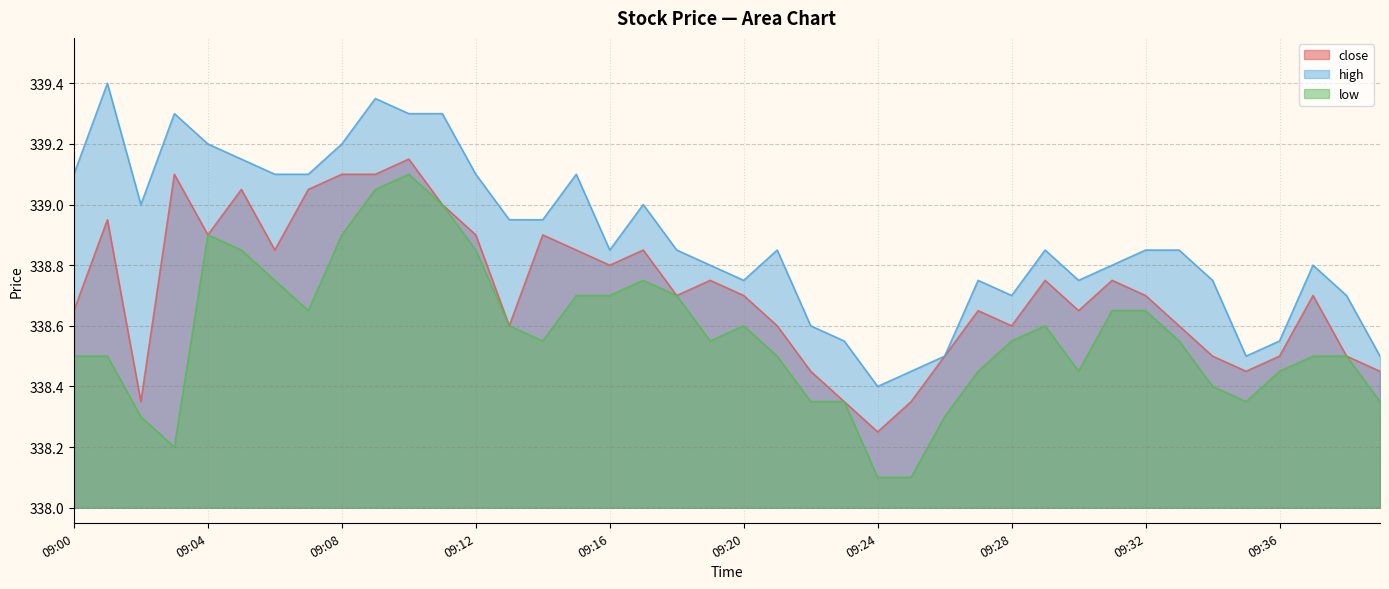

True or false: high and close cross at least once.

False